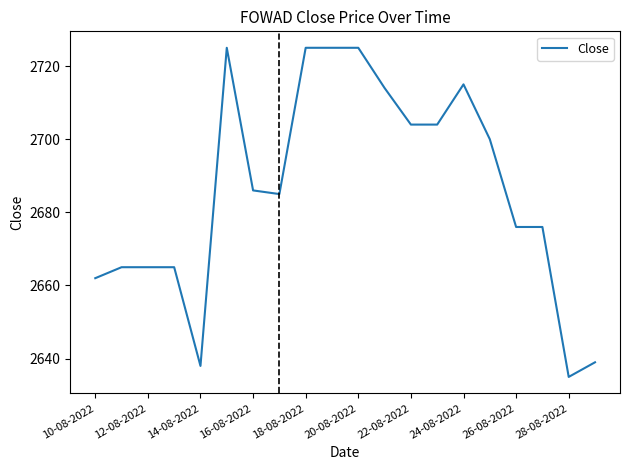

Reading left to right, transcribe all the data shown in this chart.

2662	2665	2665	2665	2638	2725	2686	2685	2725	2725	2725	2714	2704	2704	2715	2700	2676	2676	2635	2639